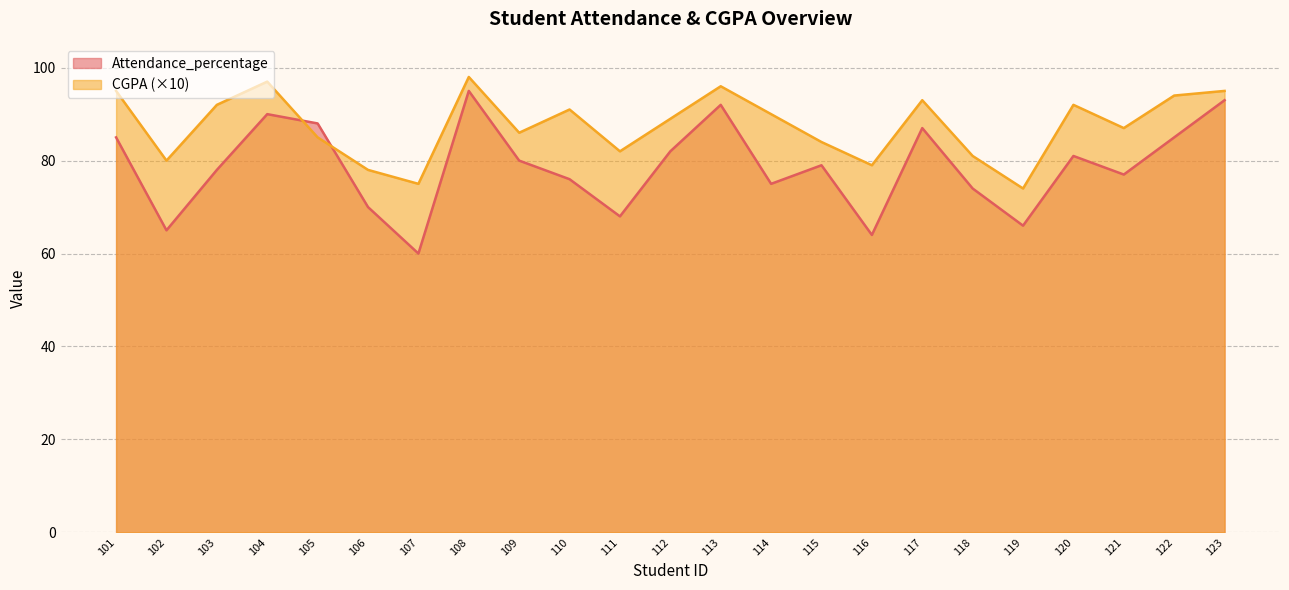

Reading left to right, transcribe all the data shown in this chart.

Attendance_percentage: 101=85	102=65	103=78	104=90	105=88	106=70	107=60	108=95	109=80	110=76	111=68	112=82	113=92	114=75	115=79	116=64	117=87	118=74	119=66	120=81	121=77	122=85	123=93
CGPA: 101=95	102=80	103=92	104=97	105=85	106=78	107=75	108=98	109=86	110=91	111=82	112=89	113=96	114=90	115=84	116=79	117=93	118=81	119=74	120=92	121=87	122=94	123=95